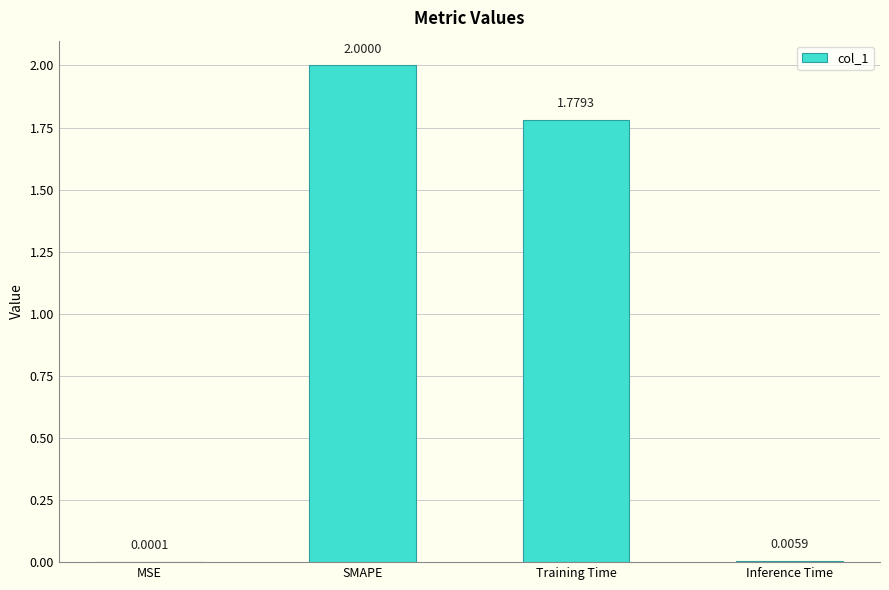

What is the sum of the values at Inference Time and SMAPE?

2.0